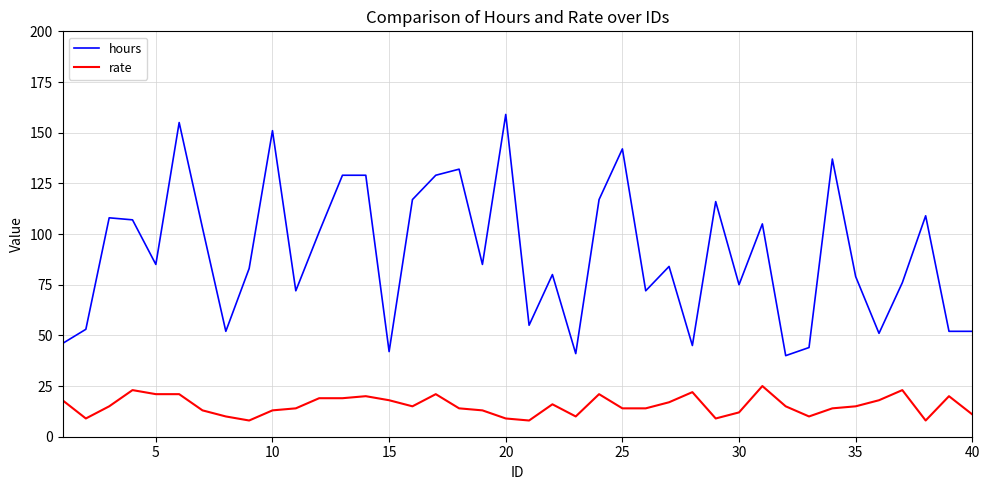

What is the minimum value shown in the chart?

8